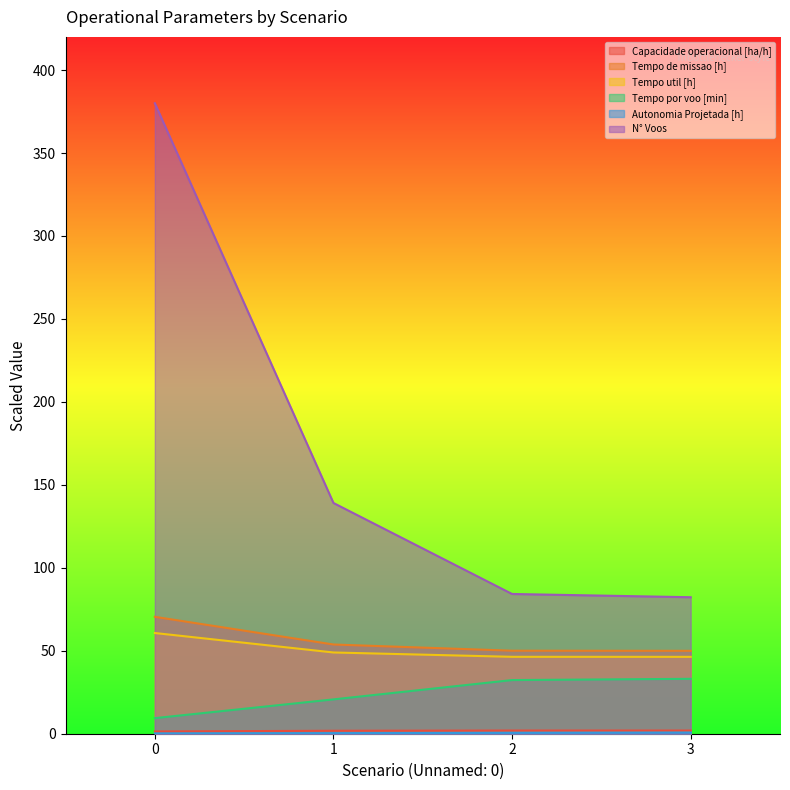

What is the sum of the Capacidade operacional [ha/h] values at 1 and 0?

3.1